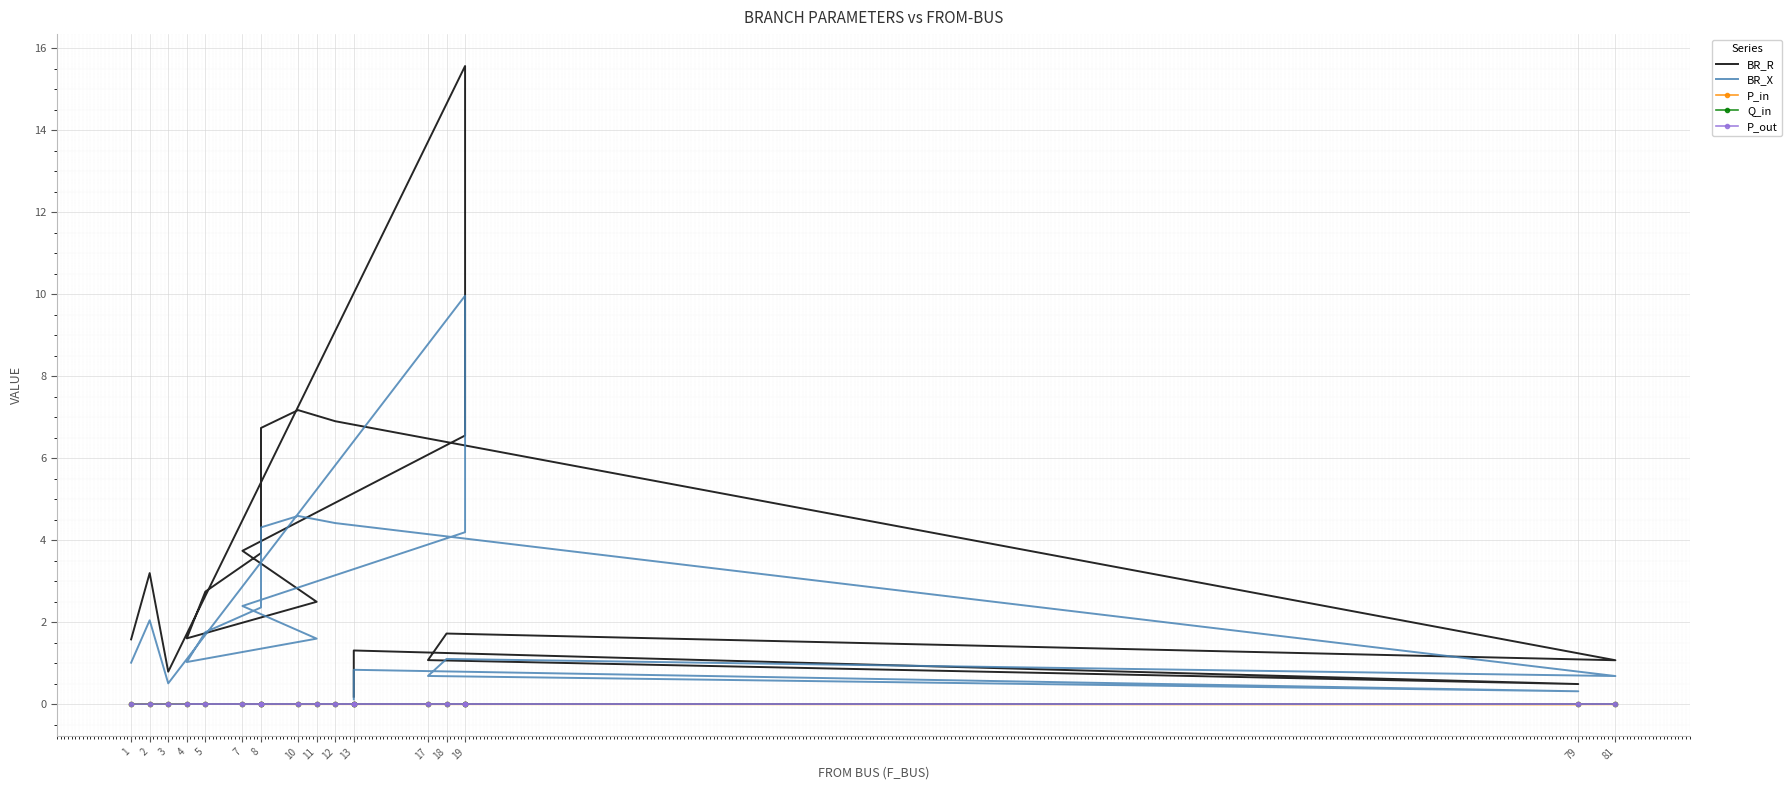

True or false: BR_R has a value of 0.8 at 3.

True